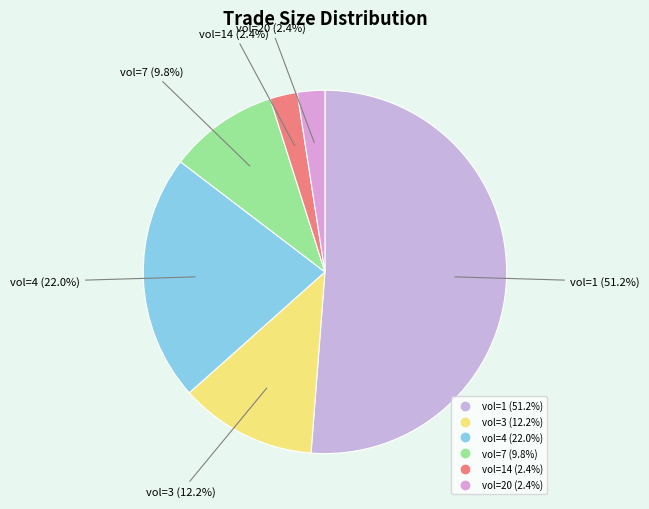

Count the number of slices in the pie.

6